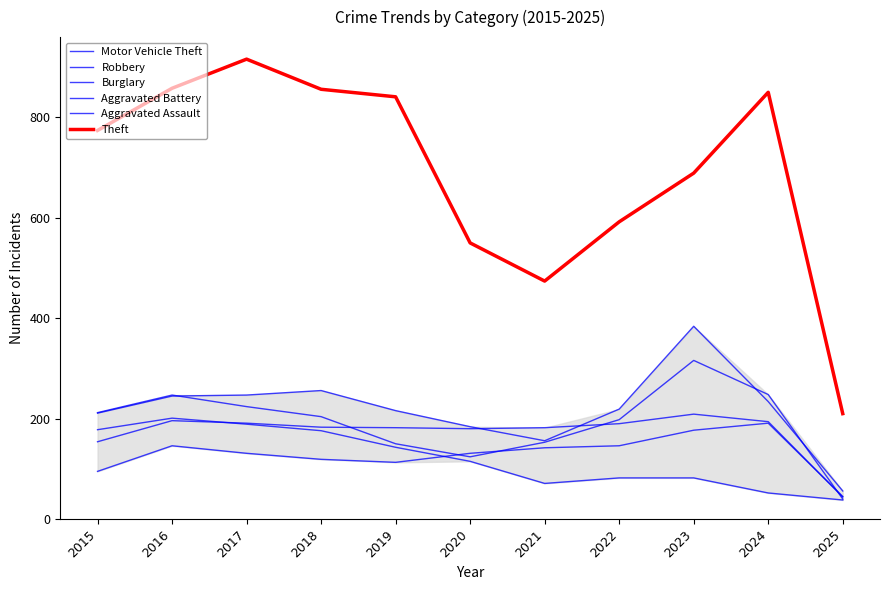

Rank the categories by Aggravated Assault value from lowest to highest.

2025, 2015, 2019, 2018, 2017, 2020, 2021, 2016, 2022, 2023, 2024